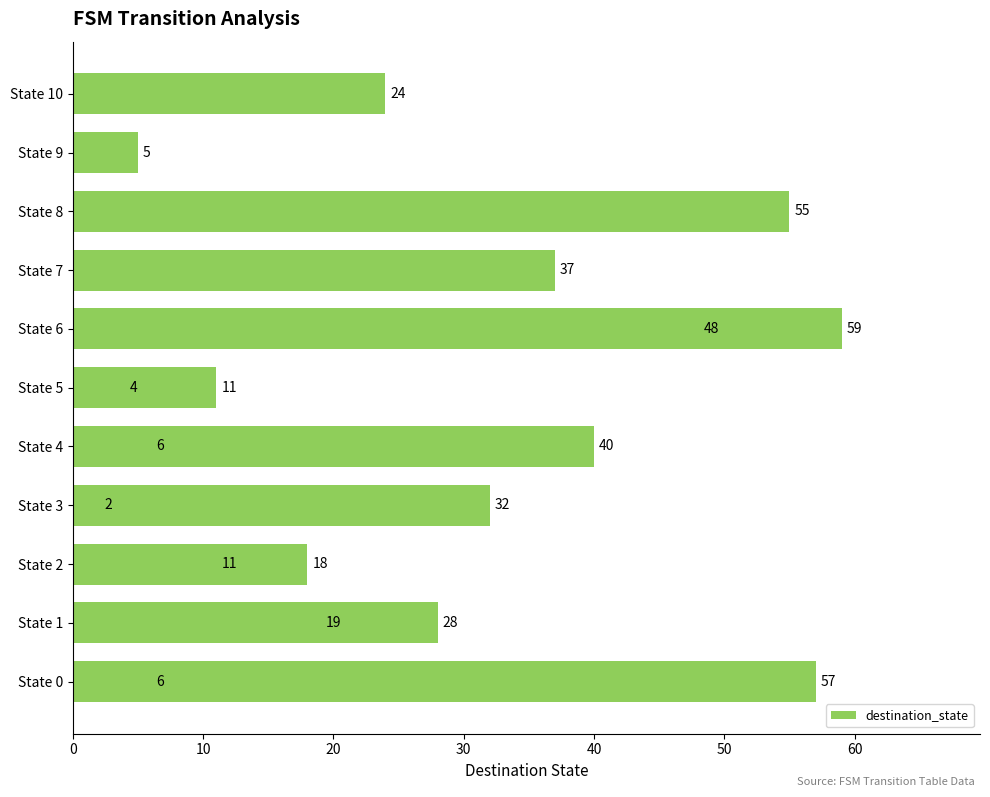

What is the sum of the values at 15 and 50?

73